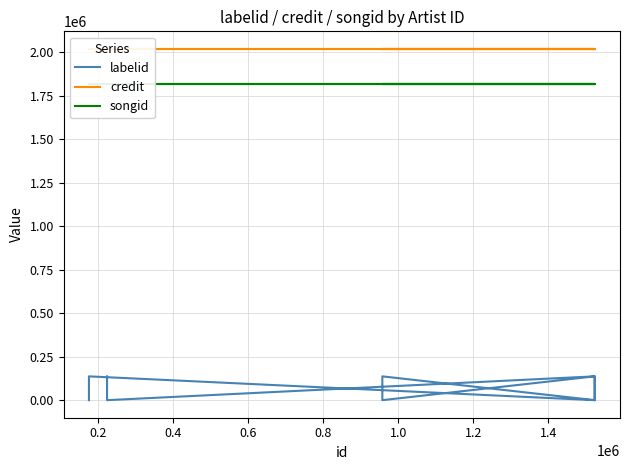

Reading right to left, list all the values displayed in this chart.

labelid: 1249	138017	1249	138017	1249	138017	1249	138017	1249	138017
credit: 2019849	2019849	2019849	2019849	2019849	2019849	2019849	2019849	2019849	2019849
songid: 1820629	1820629	1820629	1820629	1820629	1820629	1820629	1820629	1820629	1820629